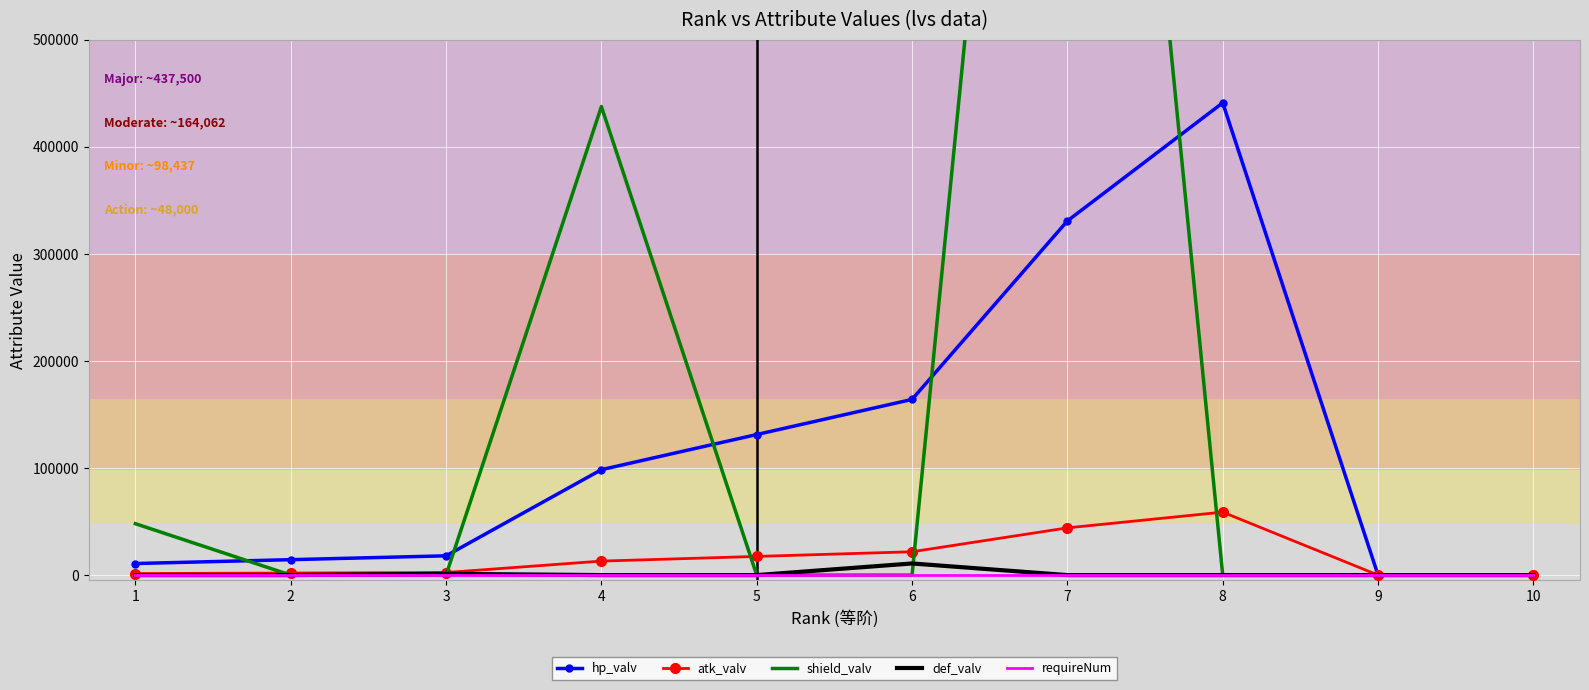

What is the total value across all series at 6?

196701